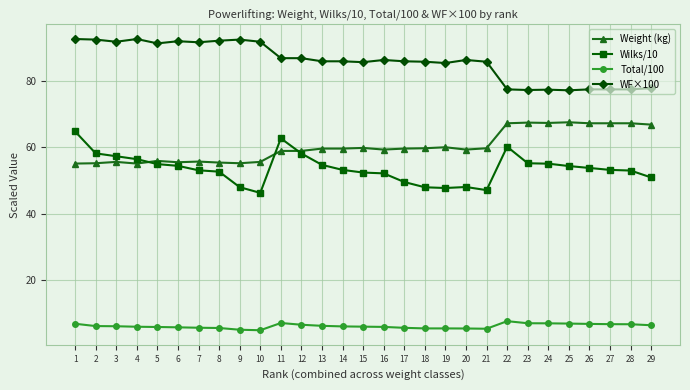

What is the greatest value displayed?

92.5